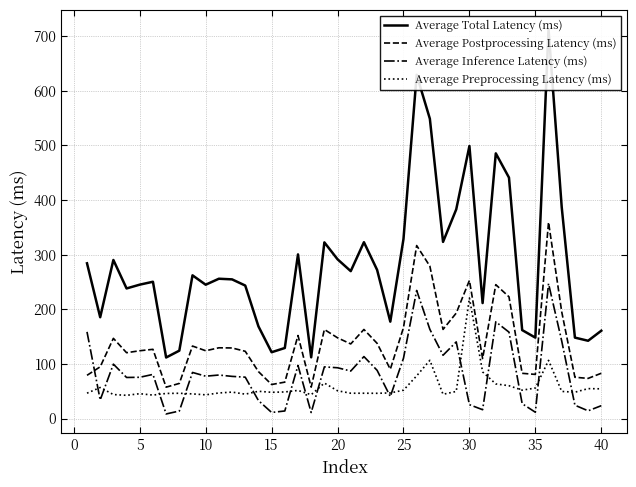

What is the highest value of the Average Postprocessing Latency (ms) series?

359.1